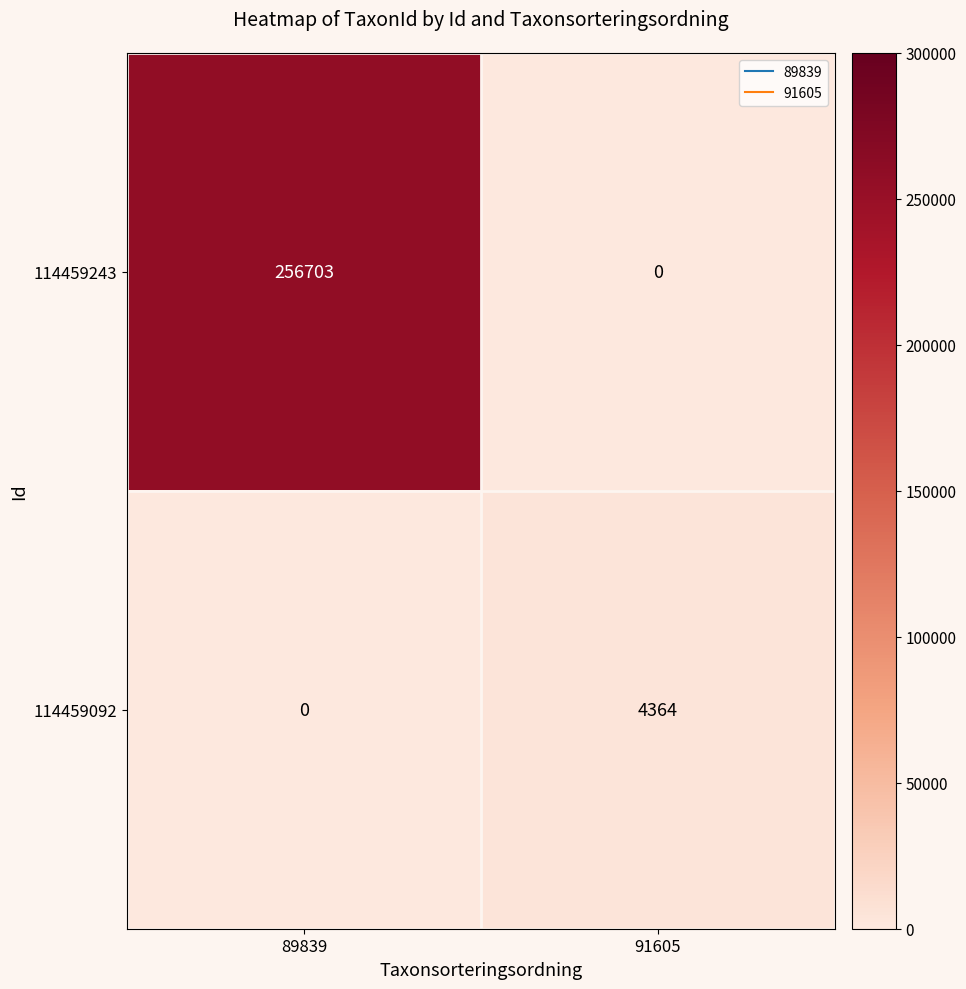

Which series has the widest spread of values?

114459243